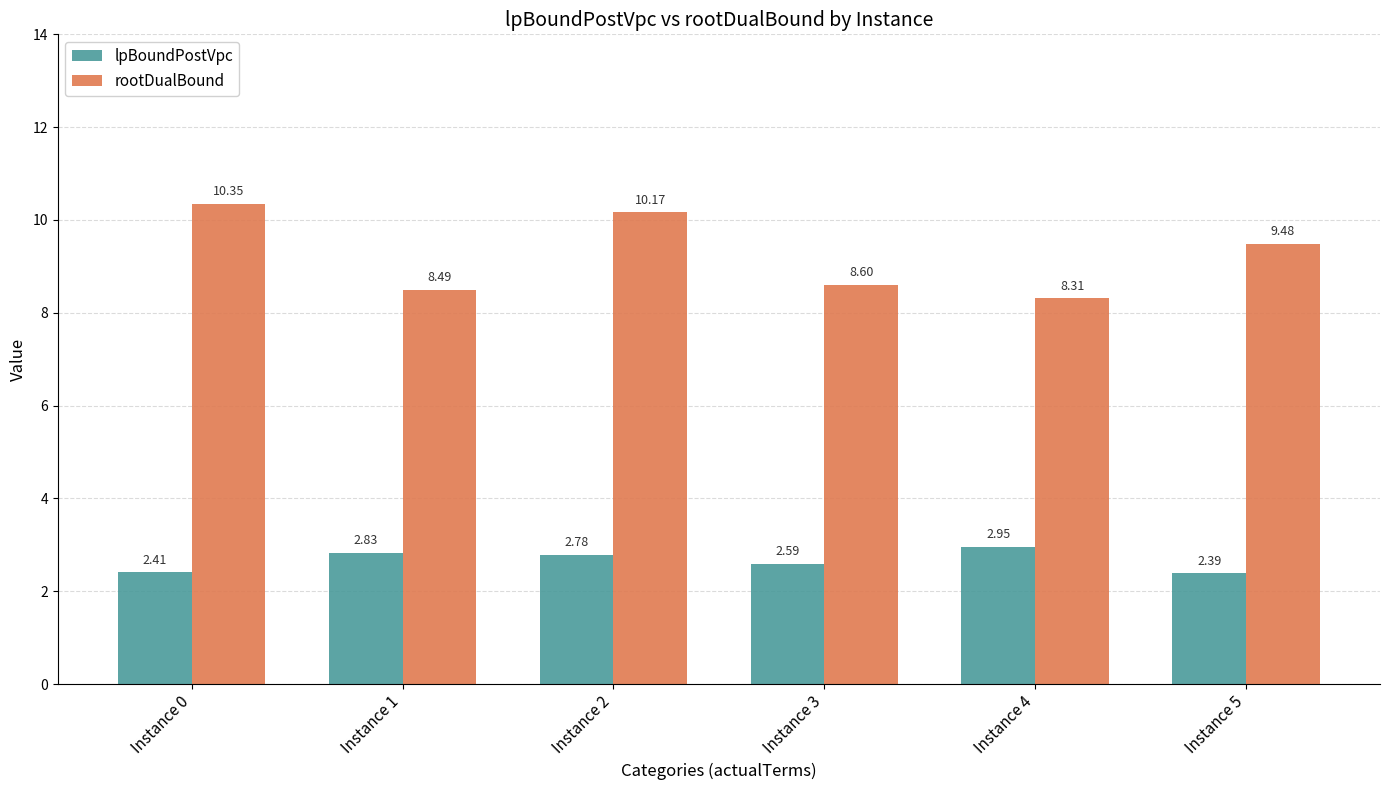

Which series has the widest spread of values?

rootDualBound